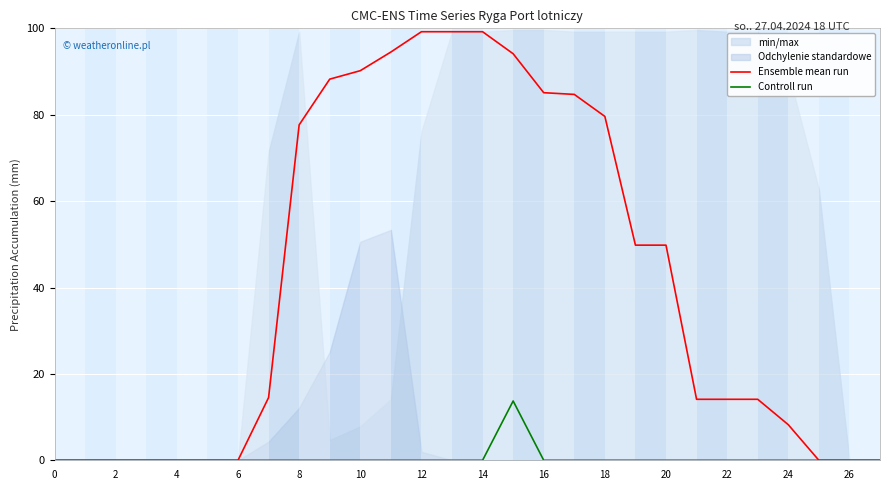

True or false: Controll run has a value of 8.5 at 4.

False